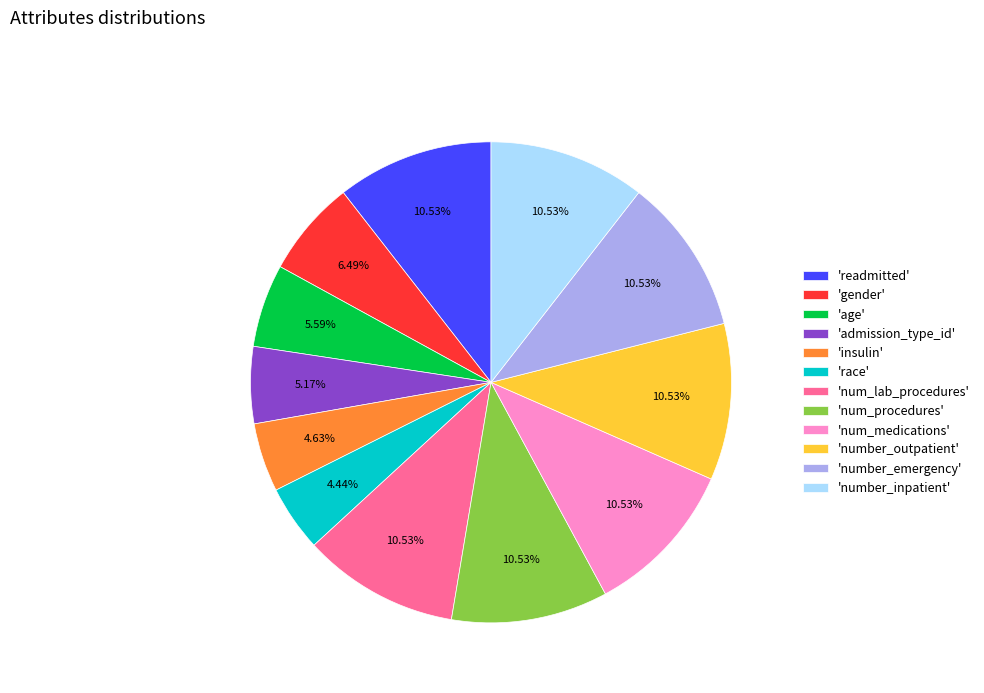

Does 'number_emergency' represent more than half of the total?

No